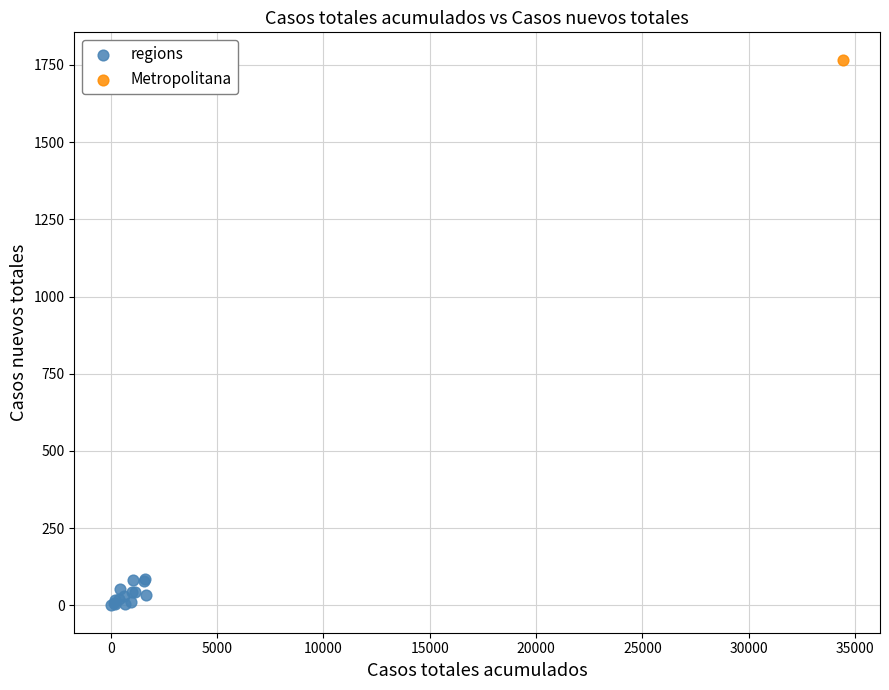

What are all the series names shown in the legend?

regions, Metropolitana